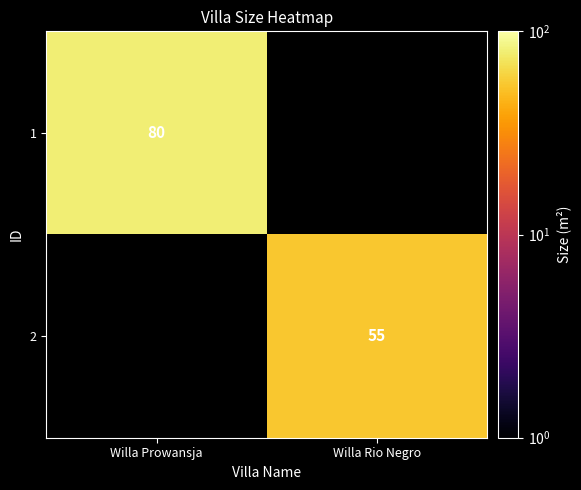

At how many categories does at least one series exceed 69?

1